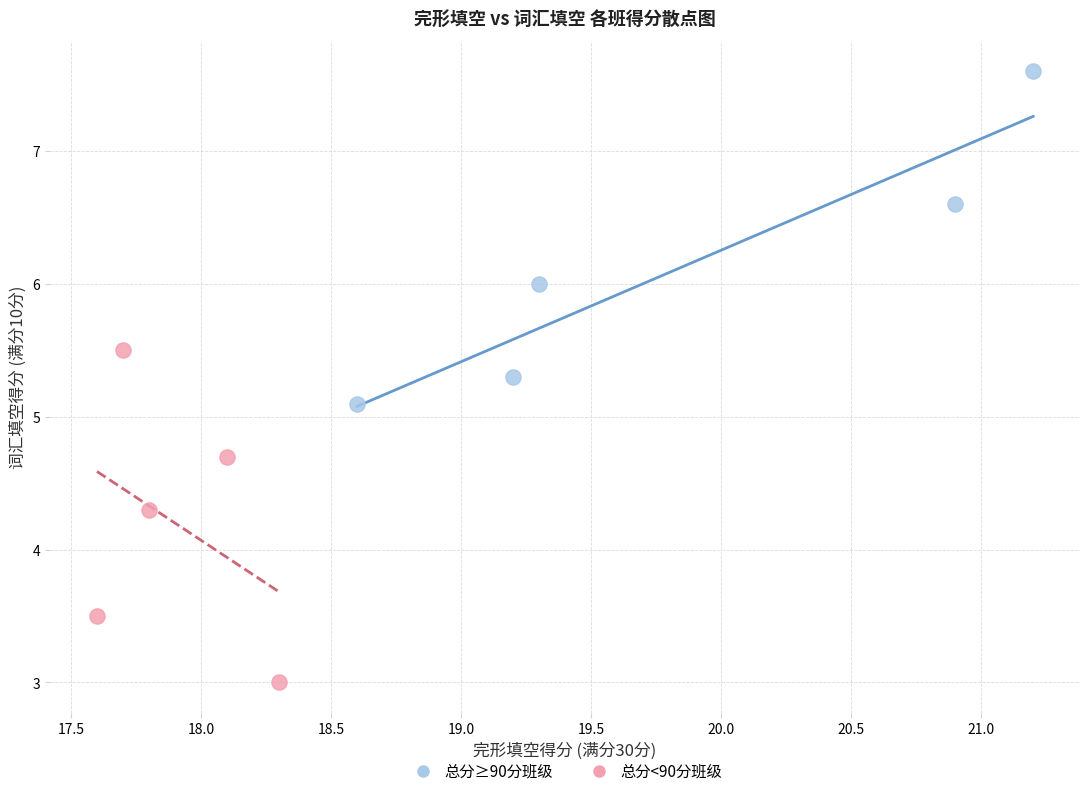

Which series reaches the maximum Y coordinate?

总分≥90分班级